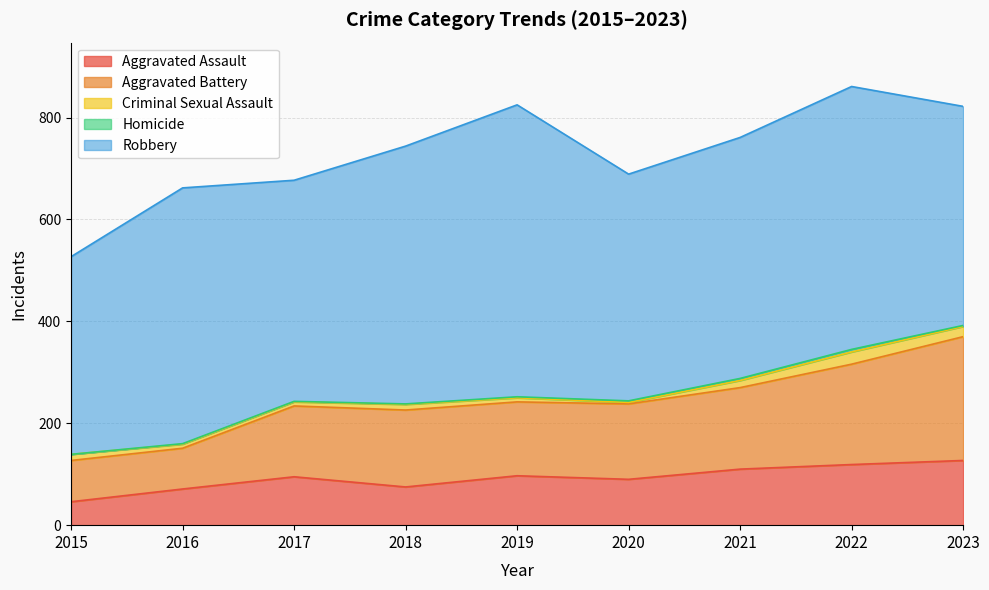

Between 2016 and 2019, which is larger?

2019